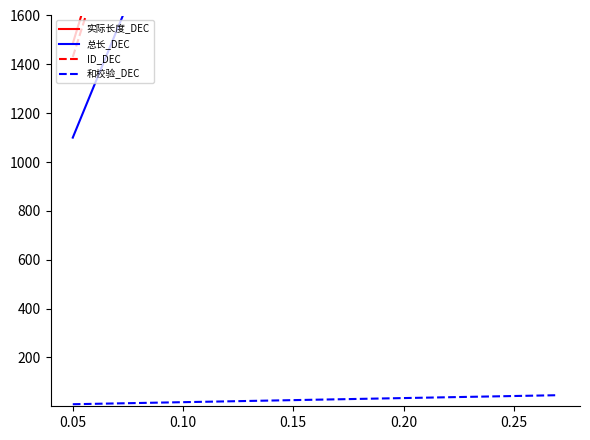

True or false: ID_DEC and 总长_DEC cross at least once.

False